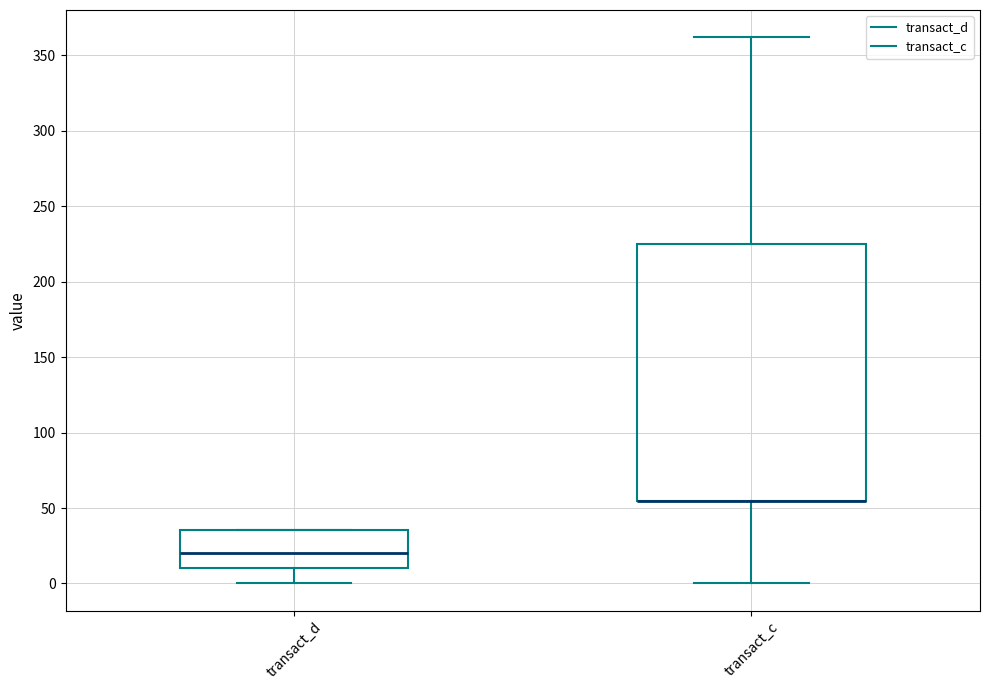

Where is the upper edge of the box for transact_c on the y-axis? The values are not printed on the chart, so give them approximately, as read against the axis.

225